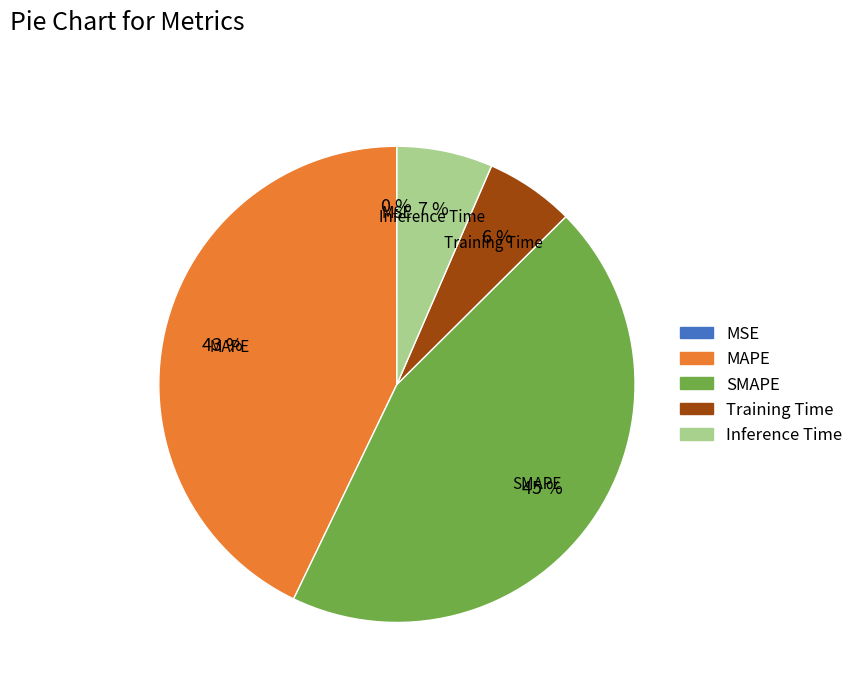

To the nearest percent, what is the average slice percentage?

20%